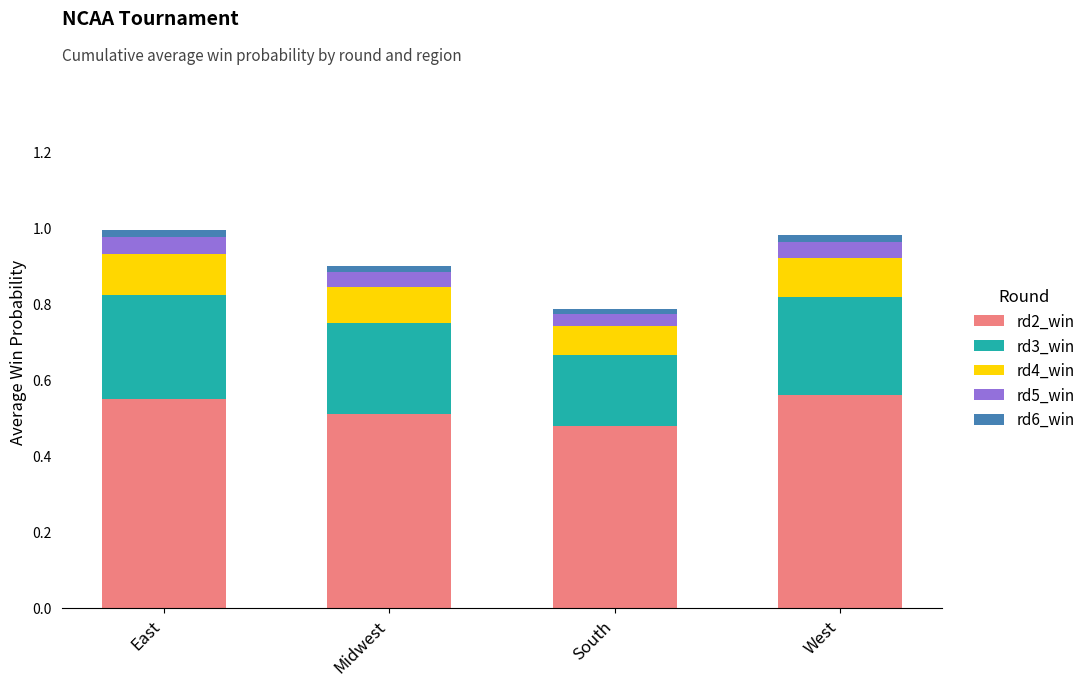

What is the sum of the rd5_win values at South and East?

0.1